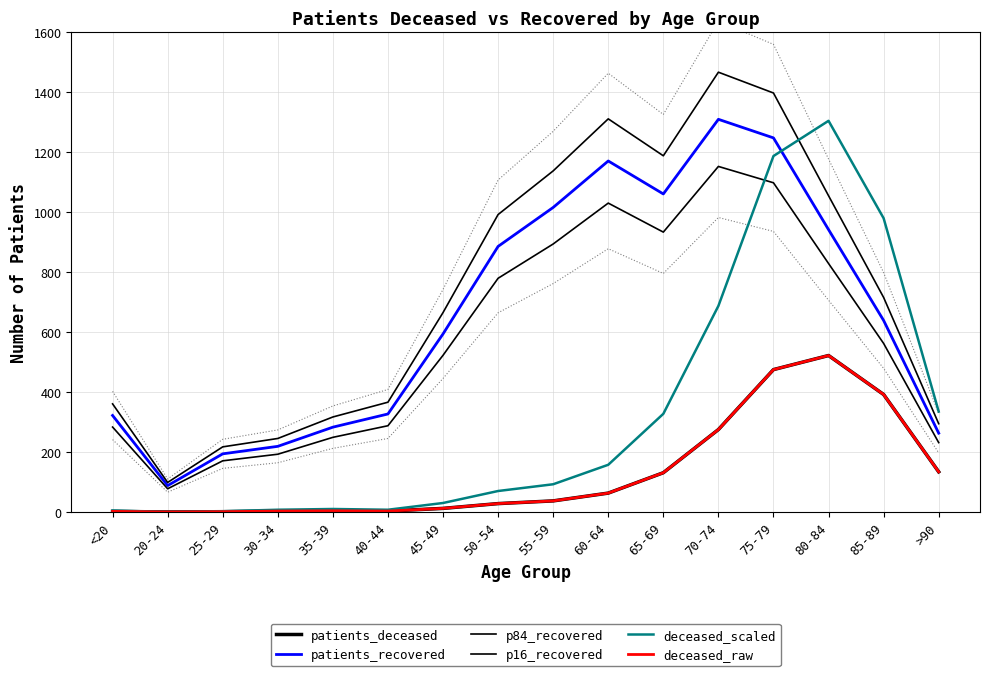

The value of p16_recovered at 80-84 is 1189.1. True or false?

False